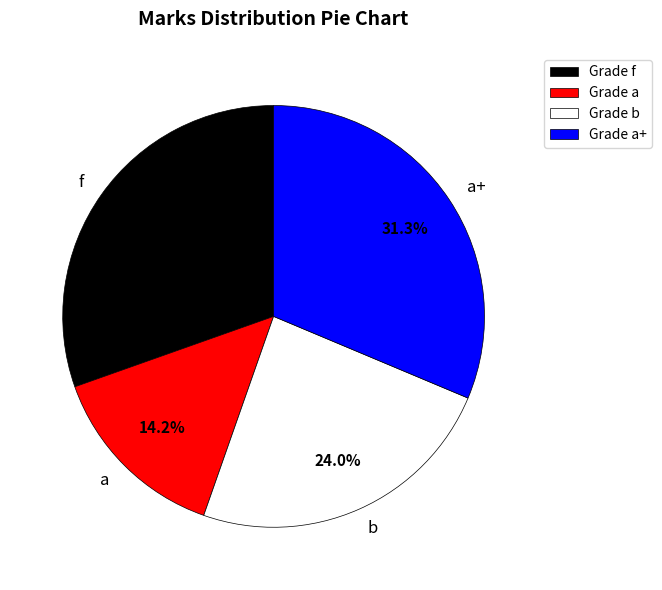

Does a represent more than half of the total?

No